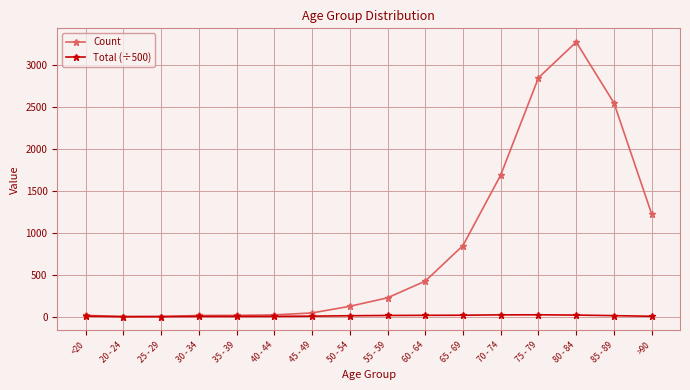

List the series in order of their peak value, highest first.

Count, Total (÷500)